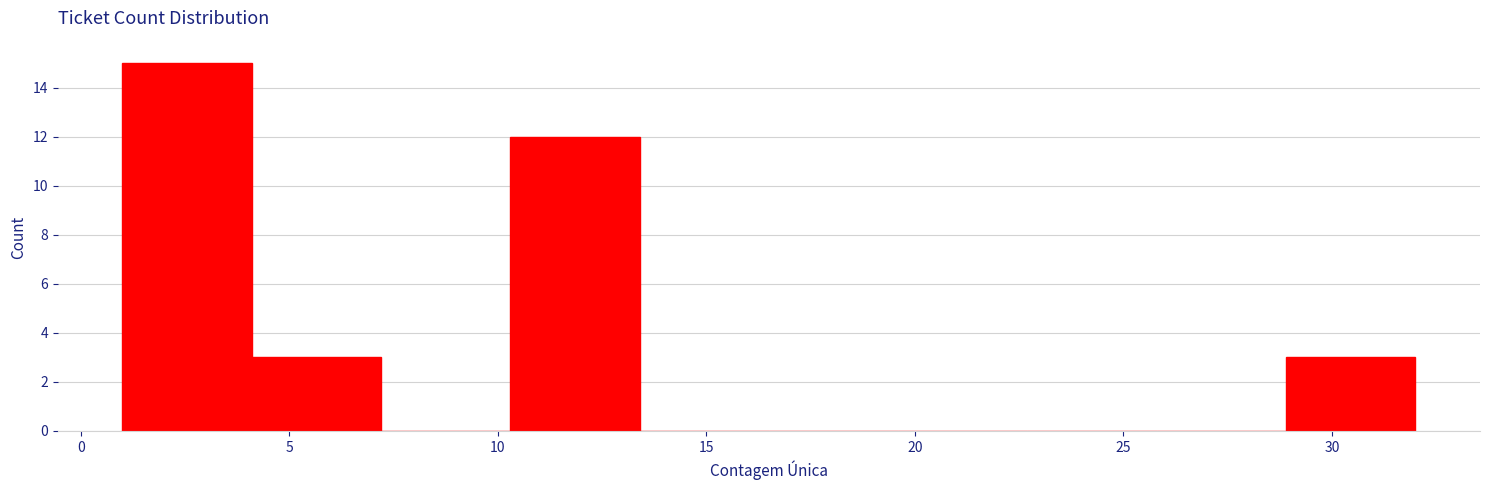

Reading left to right, transcribe this chart: for each bar, give the range it covers on the x-axis and its height. Neither the bar edges nor the heights are printed on the chart, so give them approximately, as read against the axes.

1.0 to 4.1: 15
4.1 to 7.2: 3
7.2 to 10.3: 0
10.3 to 13.4: 12
13.4 to 16.5: 0
16.5 to 19.6: 0
19.6 to 22.7: 0
22.7 to 25.8: 0
25.8 to 28.9: 0
28.9 to 32.0: 3